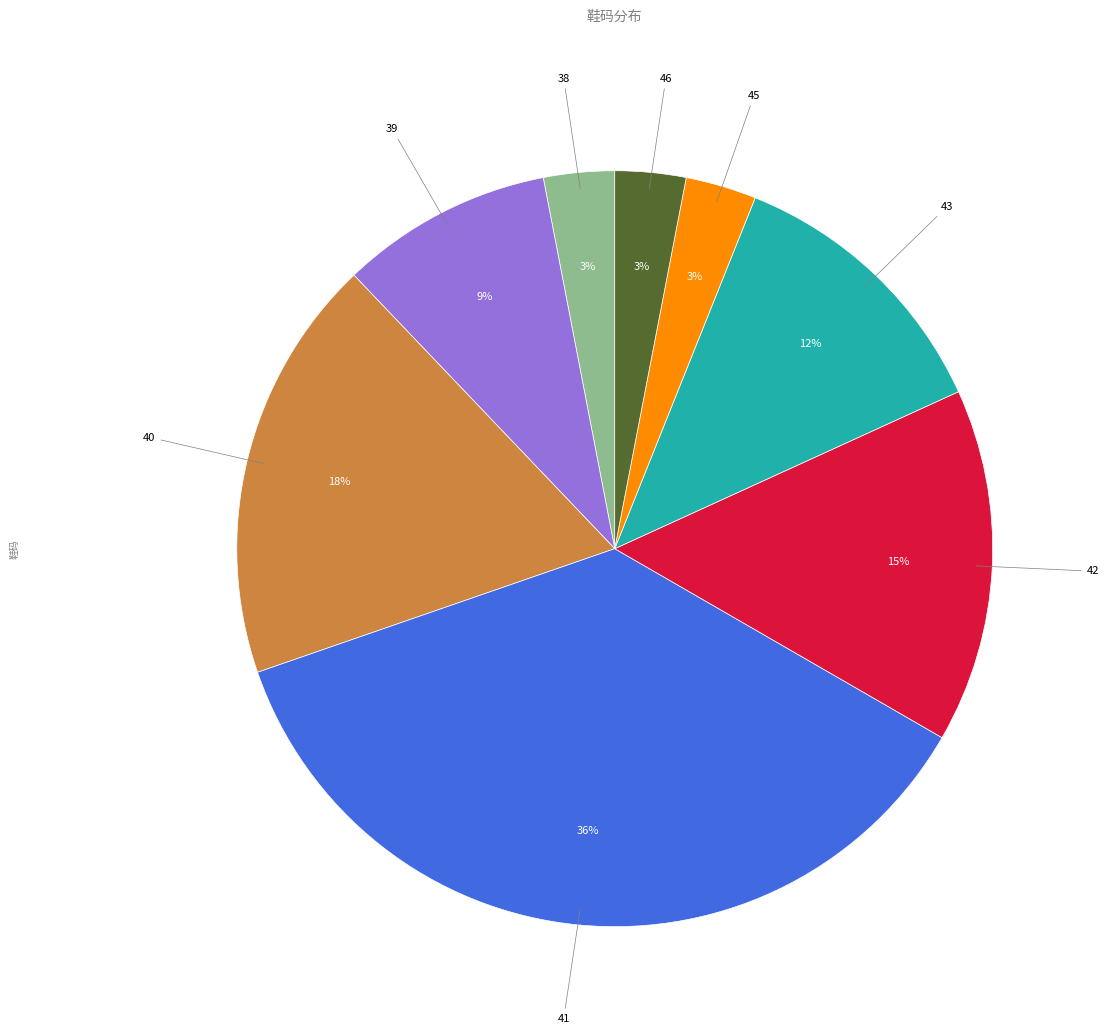

Is there any slice that represents more than half of the pie?

No